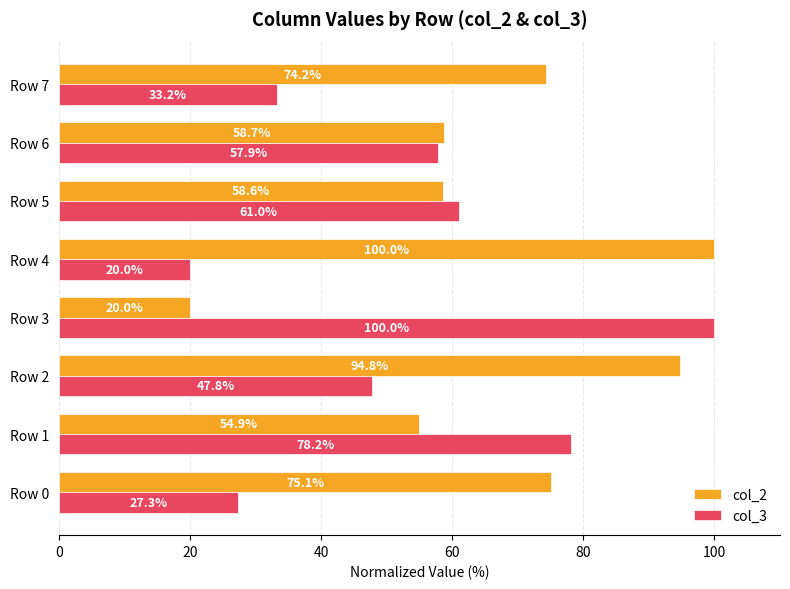

What is the maximum value shown in the chart?

100.0